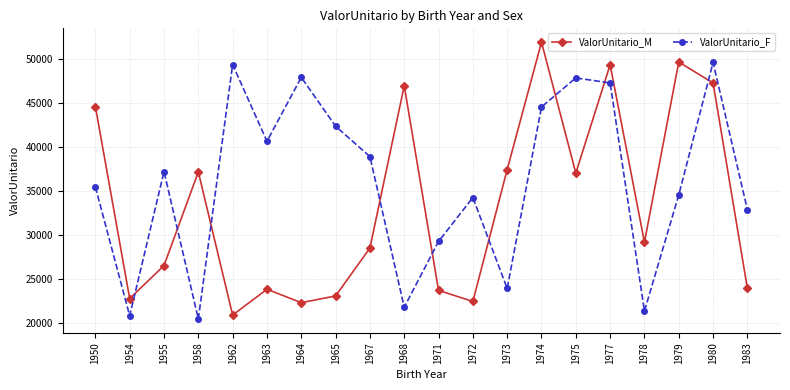

How many categories are shown in the chart?

20